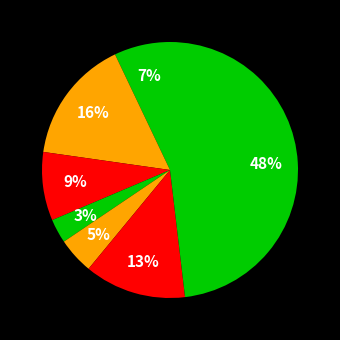

To the nearest percent, what is the difference between the largest and smallest slice percentages?

45%